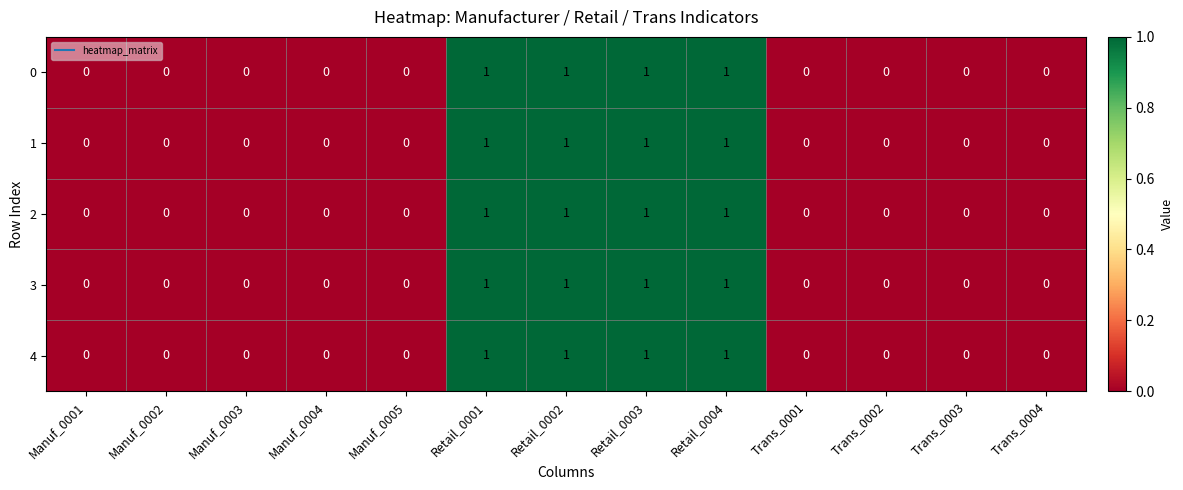

What is the total value across all series at Retail_0001?

5